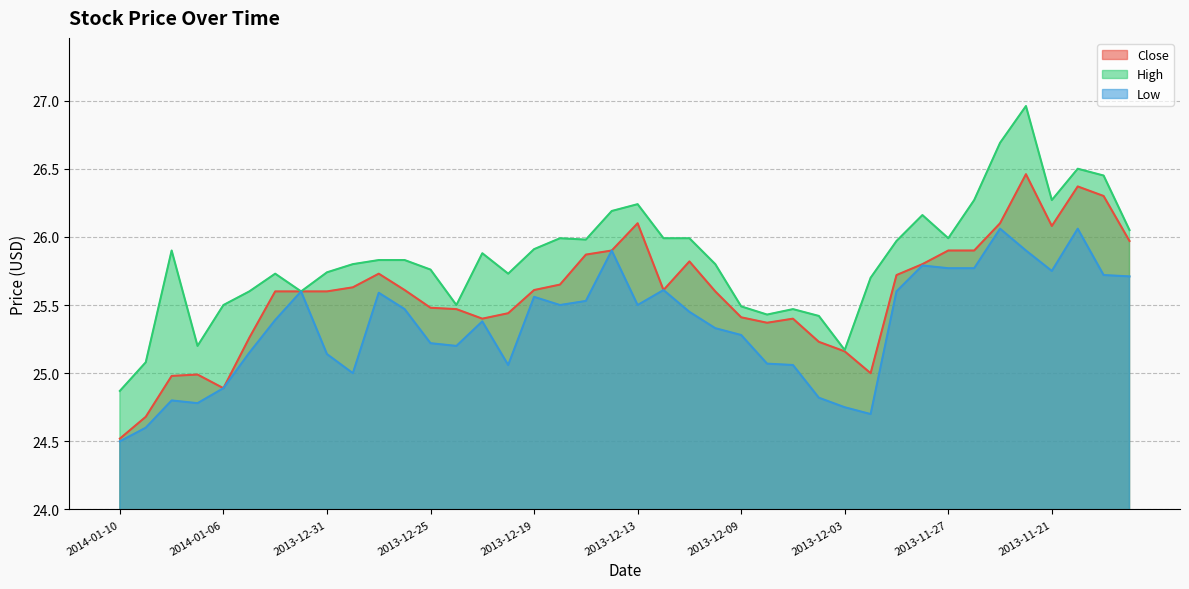

Reading left to right, list all the values displayed in this chart.

Close: 24.5	24.7	25.0	25.0	24.9	25.3	25.6	25.6	25.6	25.6	25.7	25.6	25.5	25.5	25.4	25.4	25.6	25.6	25.9	25.9	26.1	25.6	25.8	25.6	25.4	25.4	25.4	25.2	25.2	25.0	25.7	25.8	25.9	25.9	26.1	26.5	26.1	26.4	26.3	26.0
High: 24.9	25.1	25.9	25.2	25.5	25.6	25.7	25.6	25.7	25.8	25.8	25.8	25.8	25.5	25.9	25.7	25.9	26.0	26.0	26.2	26.2	26.0	26.0	25.8	25.5	25.4	25.5	25.4	25.2	25.7	26.0	26.2	26.0	26.3	26.7	27.0	26.3	26.5	26.4	26.1
Low: 24.5	24.6	24.8	24.8	24.9	25.1	25.4	25.6	25.1	25.0	25.6	25.5	25.2	25.2	25.4	25.1	25.6	25.5	25.5	25.9	25.5	25.6	25.4	25.3	25.3	25.1	25.1	24.8	24.8	24.7	25.6	25.8	25.8	25.8	26.1	25.9	25.8	26.1	25.7	25.7